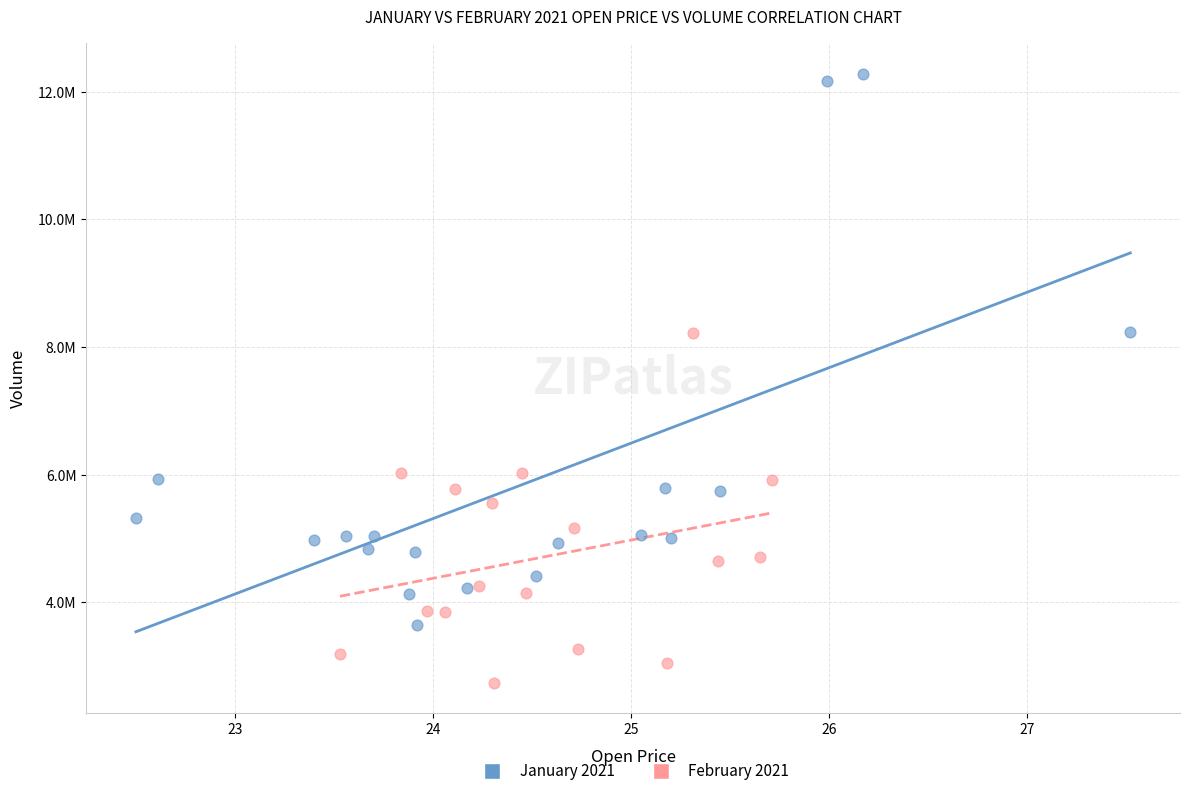

Which series reaches the minimum Y coordinate?

February 2021